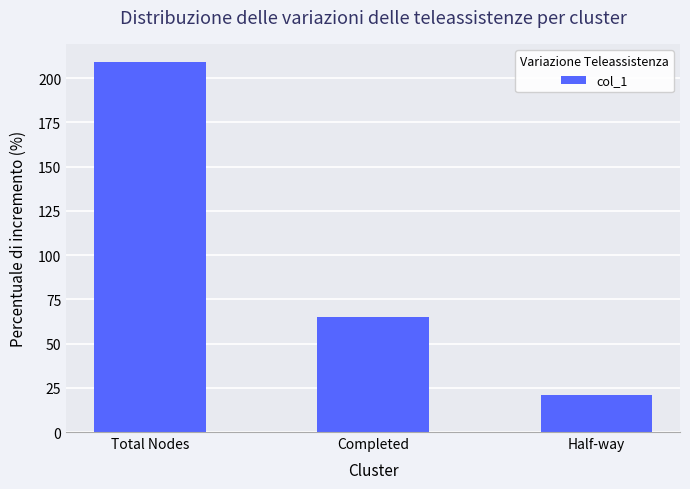

Which category has the lowest value across all series?

Half-way